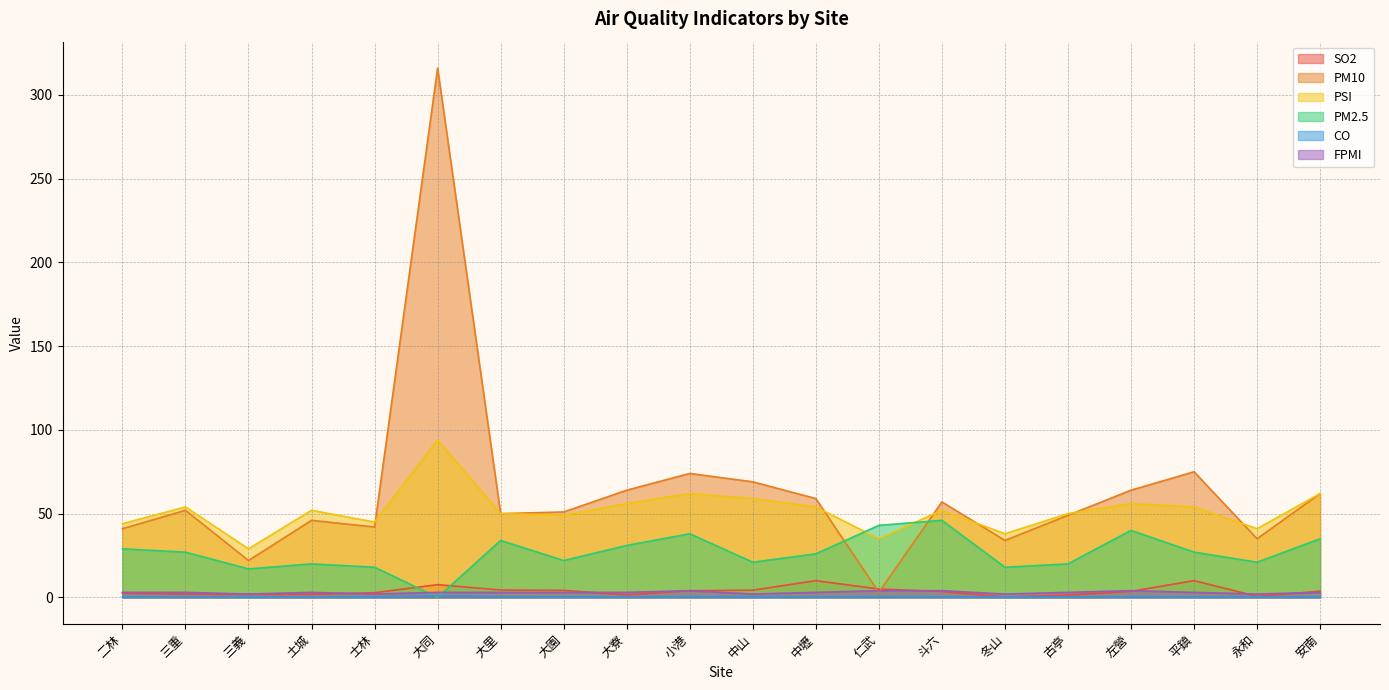

What is the total value across all series at 左營?

168.1